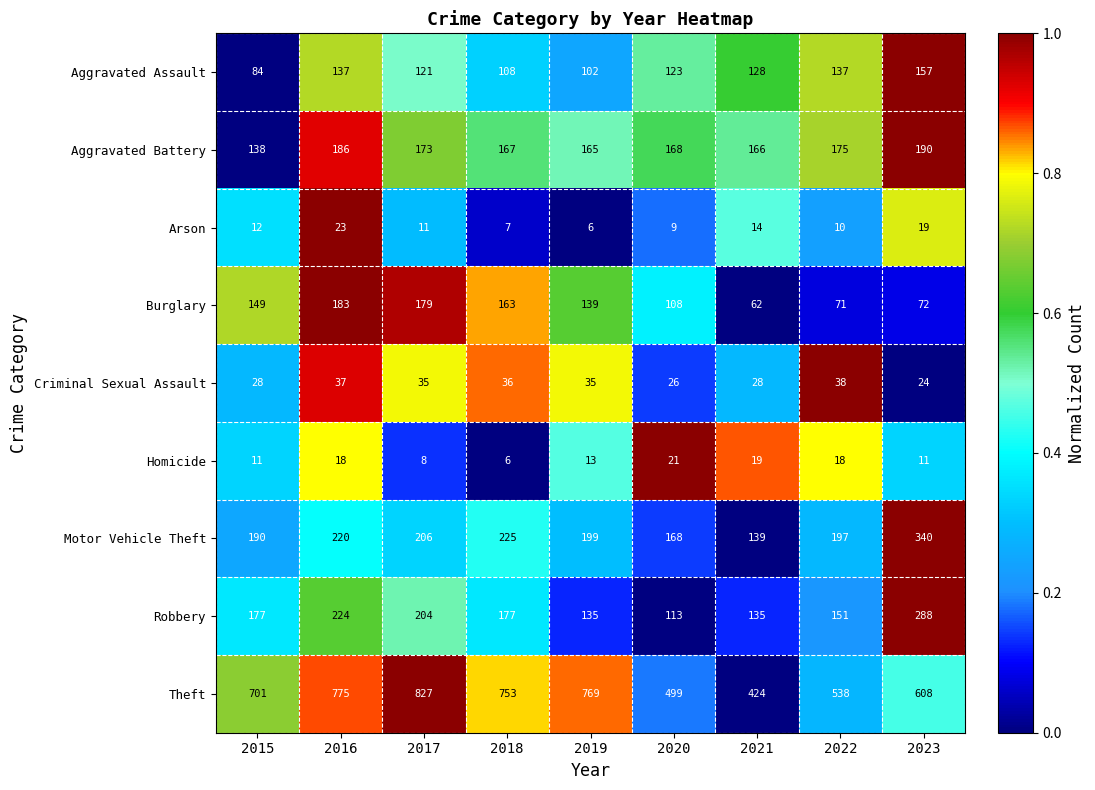

What is the average value of the Robbery series?

178